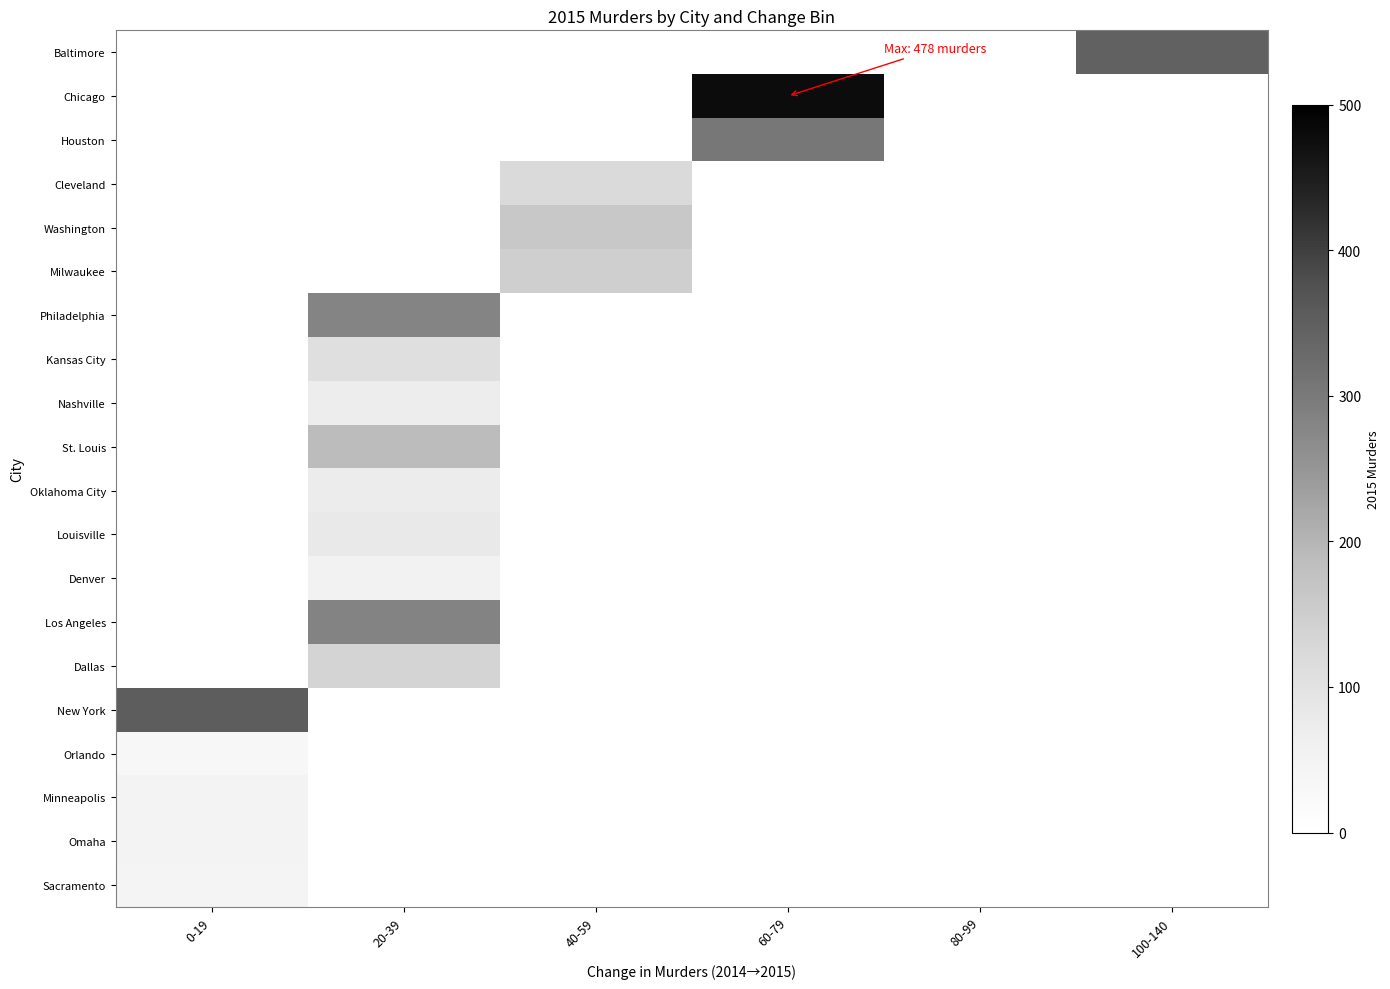

What is the smallest value displayed?

32.0